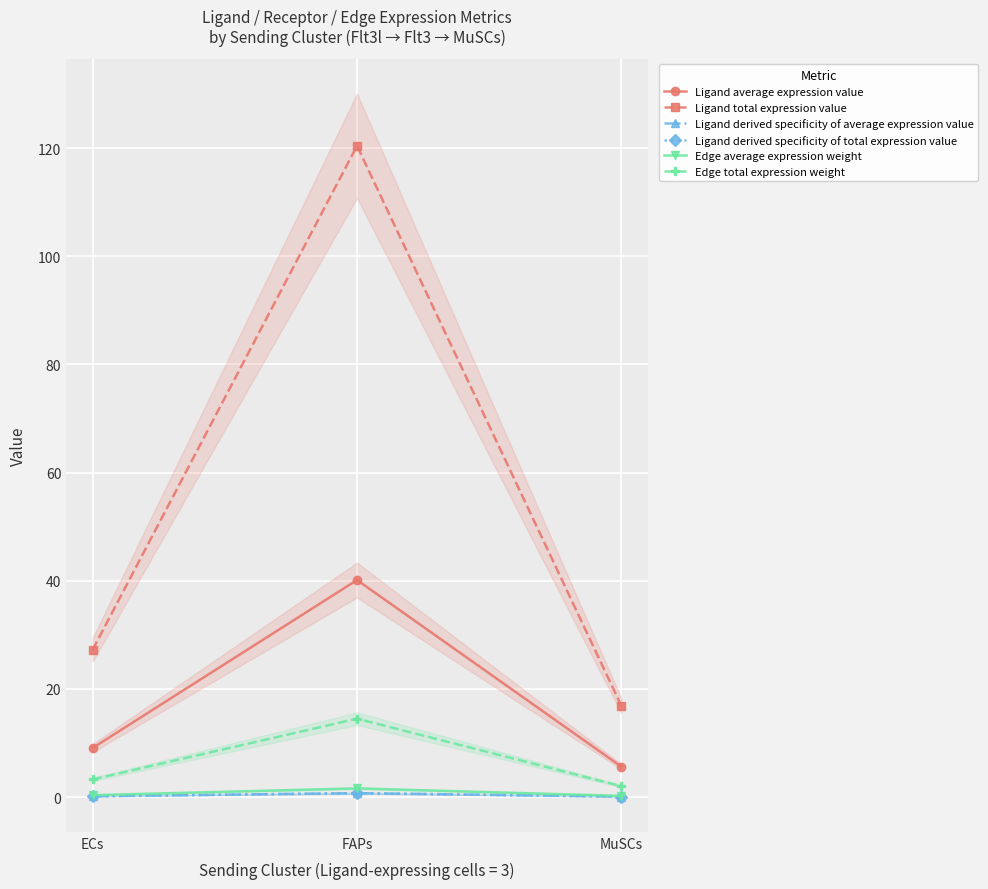

List the labels in order of Ligand derived specificity of average expression value value, smallest first.

MuSCs, ECs, FAPs